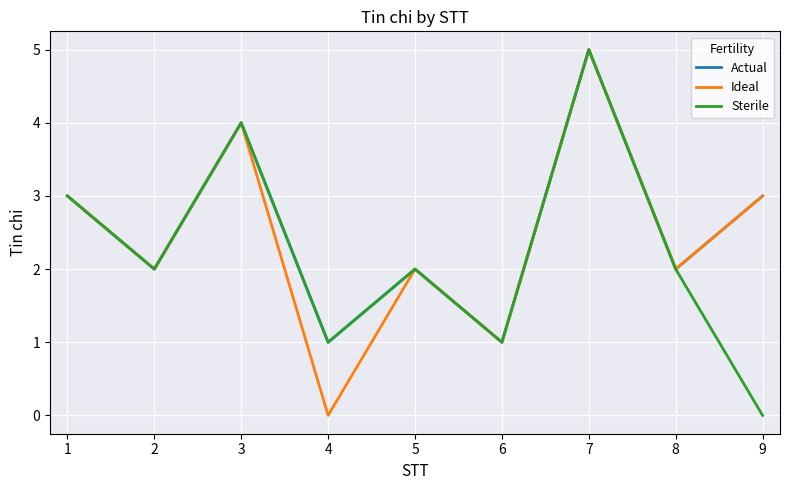

How many Actual values are between 2 and 3?

5